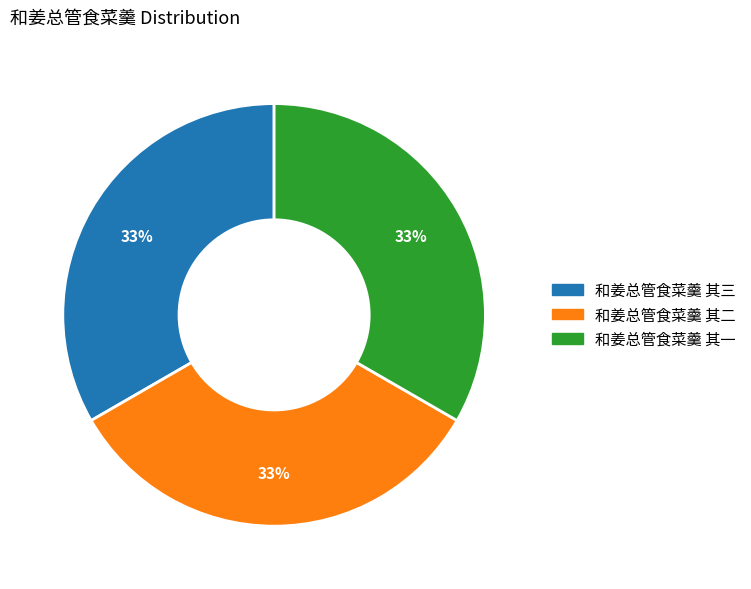

Is it true that 和姜总管食菜羹 其一 is 41% of the pie?

False